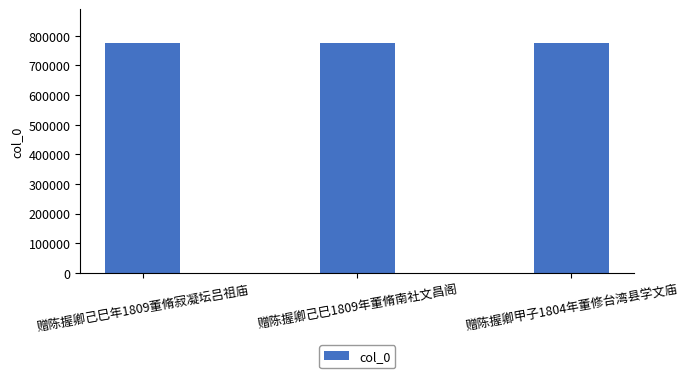

What is the change in value from 赠陈握卿己巳年1809董脩寂凝坛吕祖庙 to 赠陈握卿甲子1804年董修台湾县学文庙?

+1